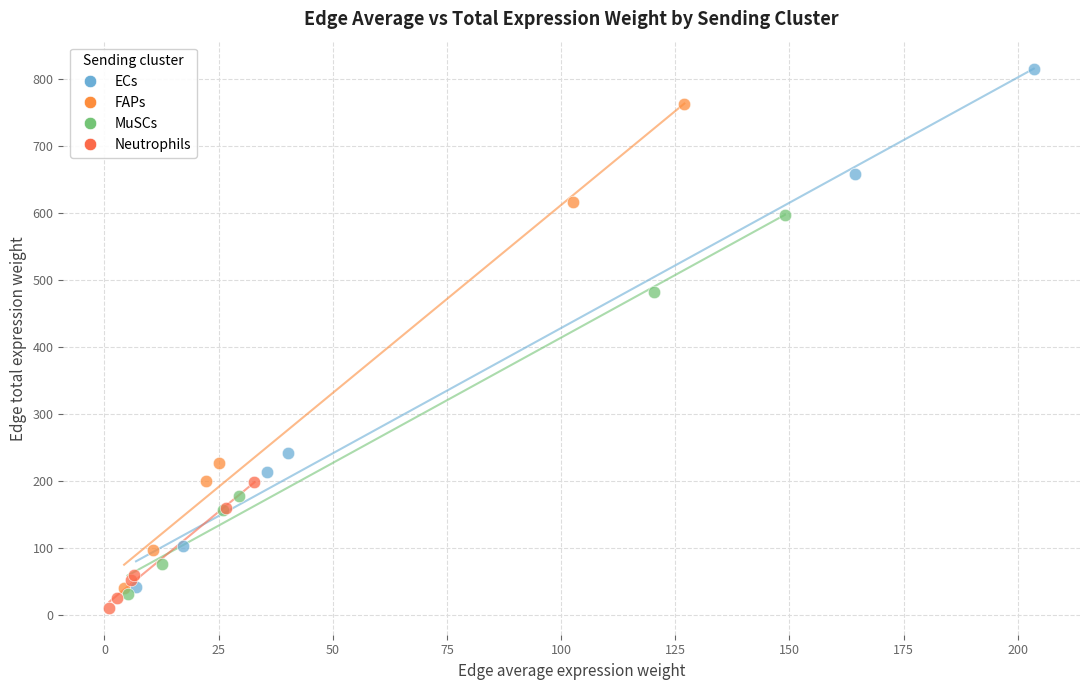

Which series reaches the maximum Y coordinate?

ECs